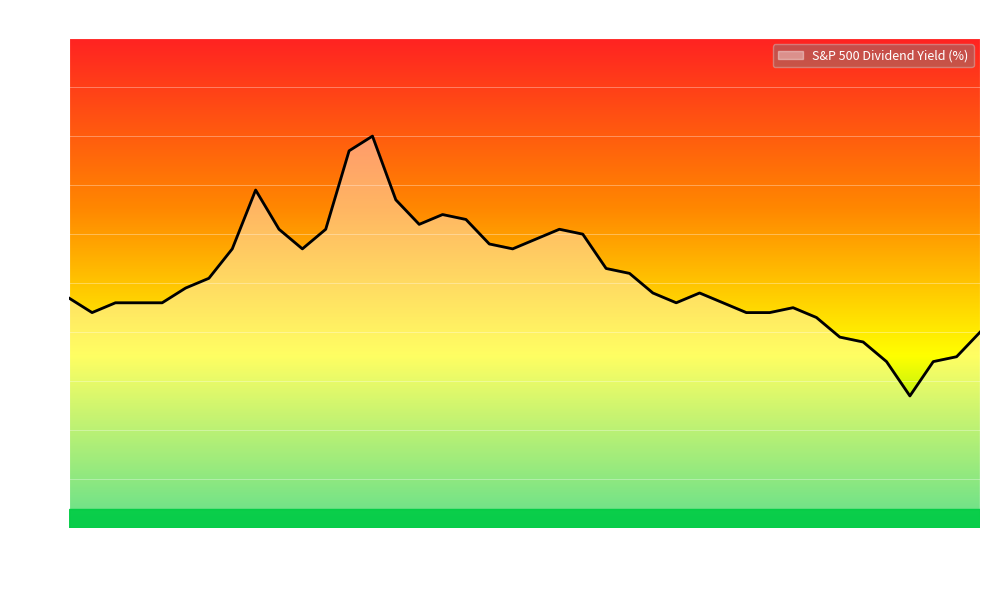

What is the difference between the maximum and minimum values?

0.5